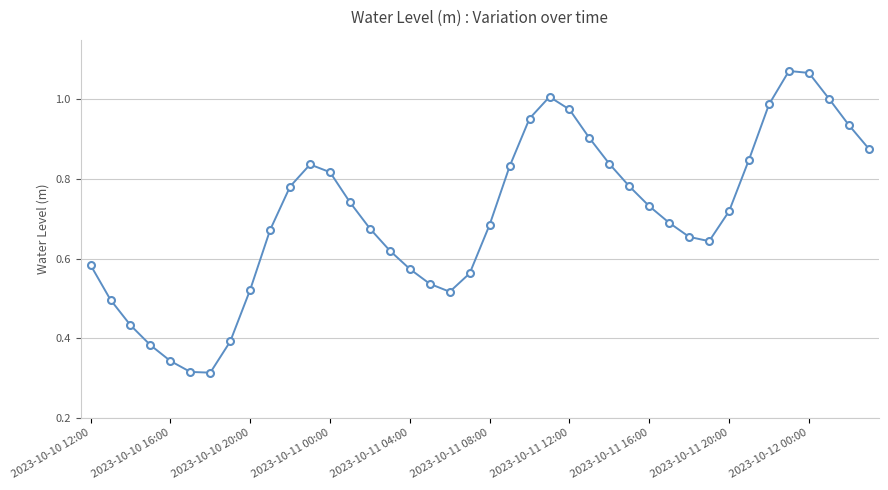

True or false: there are more than 1 points higher than both neighbors.

True